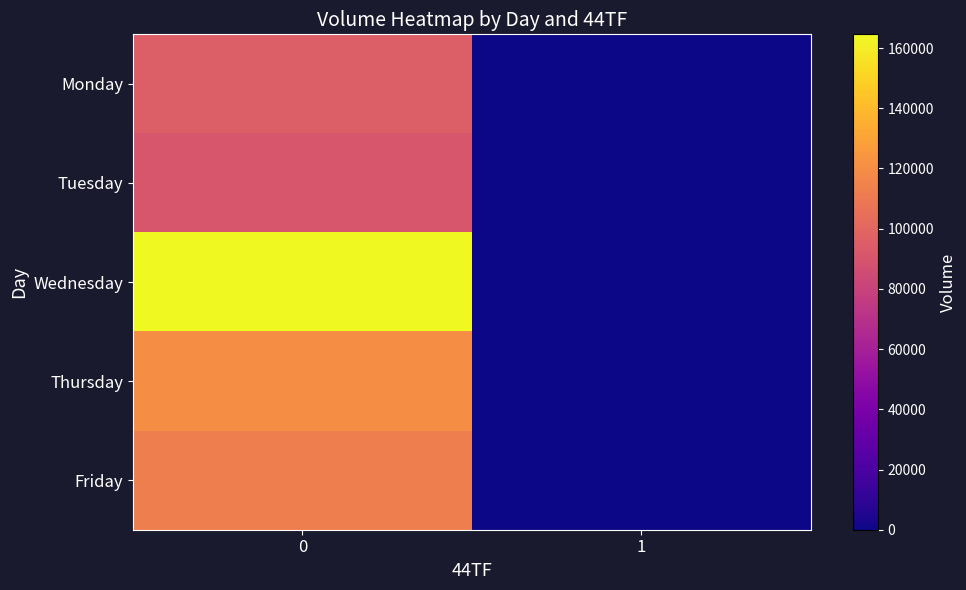

How many categories are shown in the chart?

2